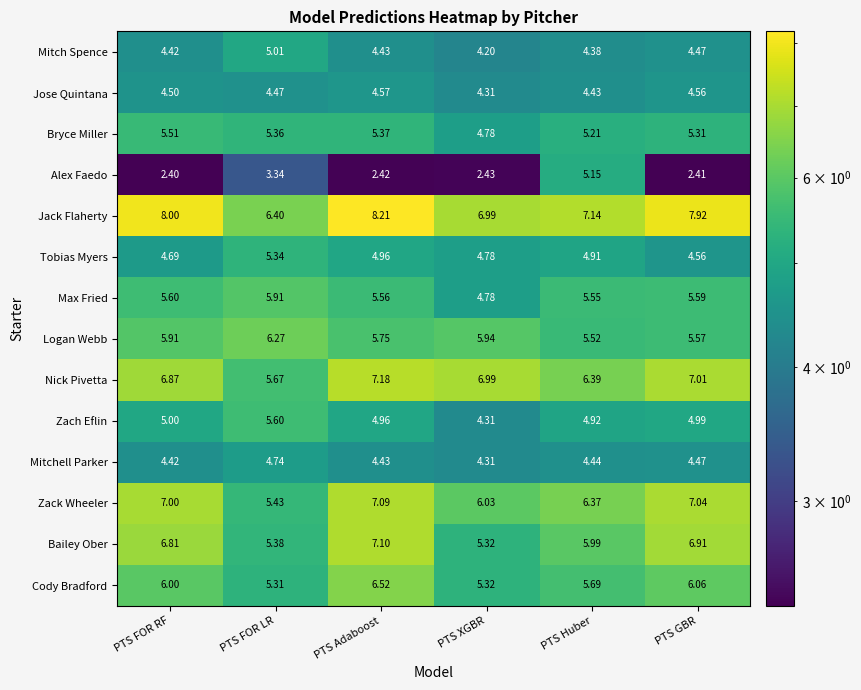

At which category does the chart reach its peak across all series?

PTS Adaboost